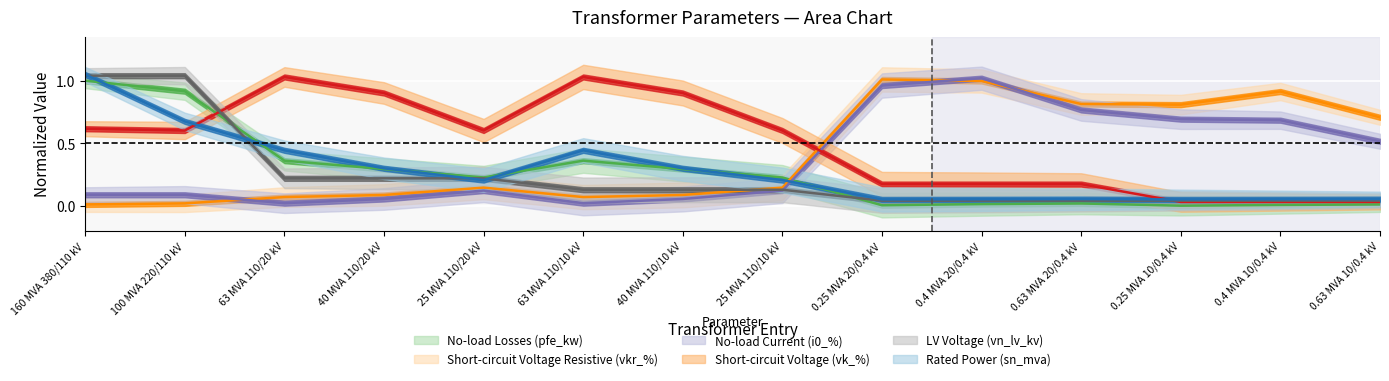

The sn_mva series shows 0.3 at 40 MVA 110/20 kV. True or false?

True